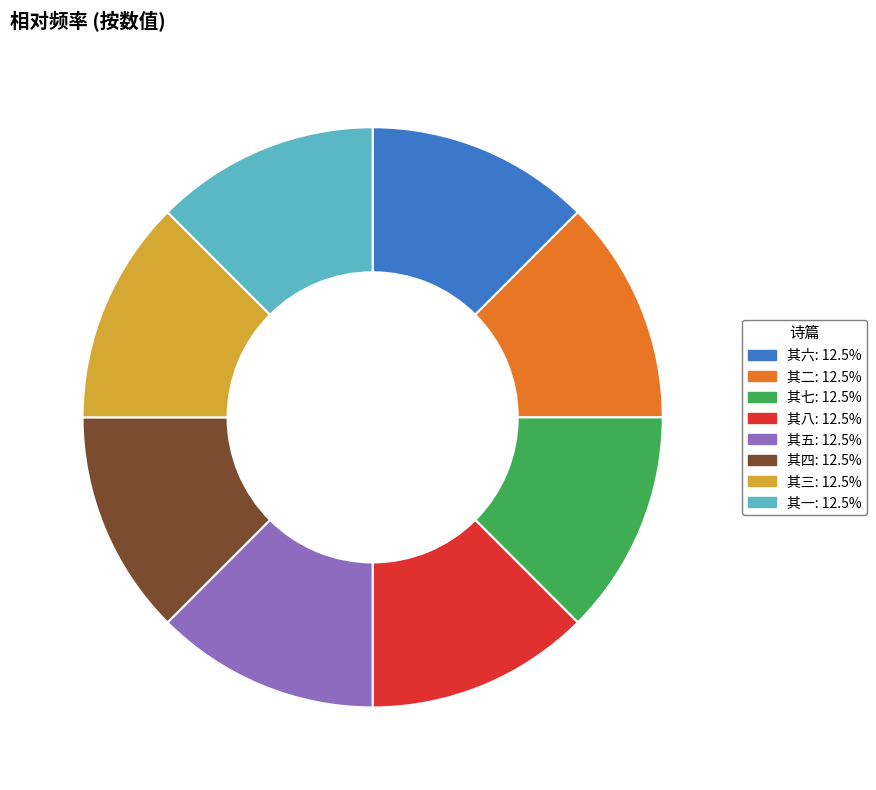

Is there any slice that represents more than half of the pie?

No